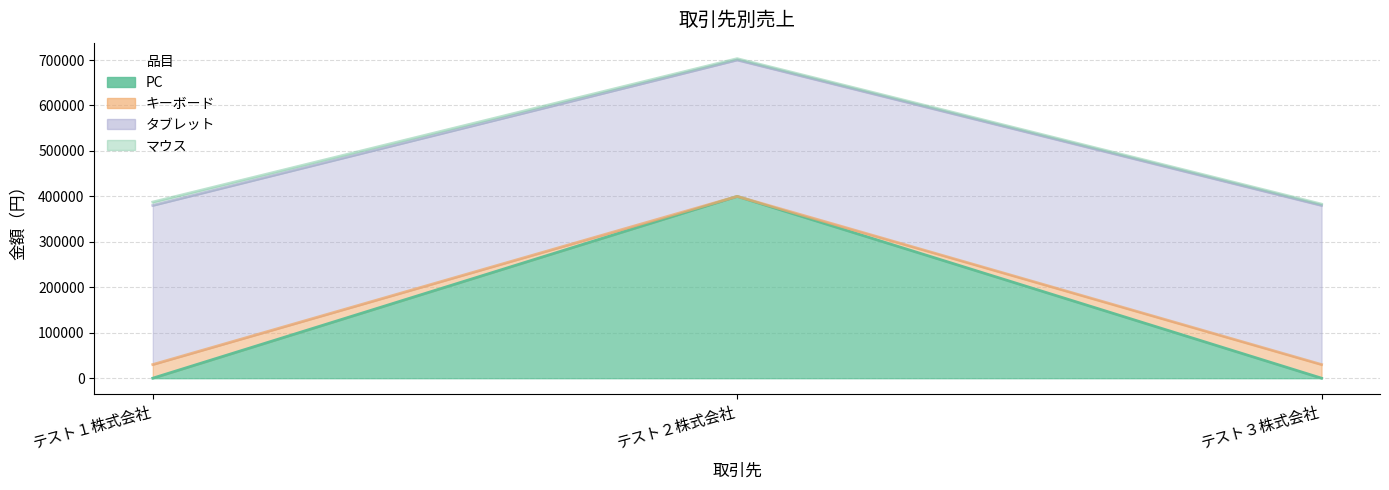

True or false: キーボード has a value of 45565 at テスト１株式会社.

False